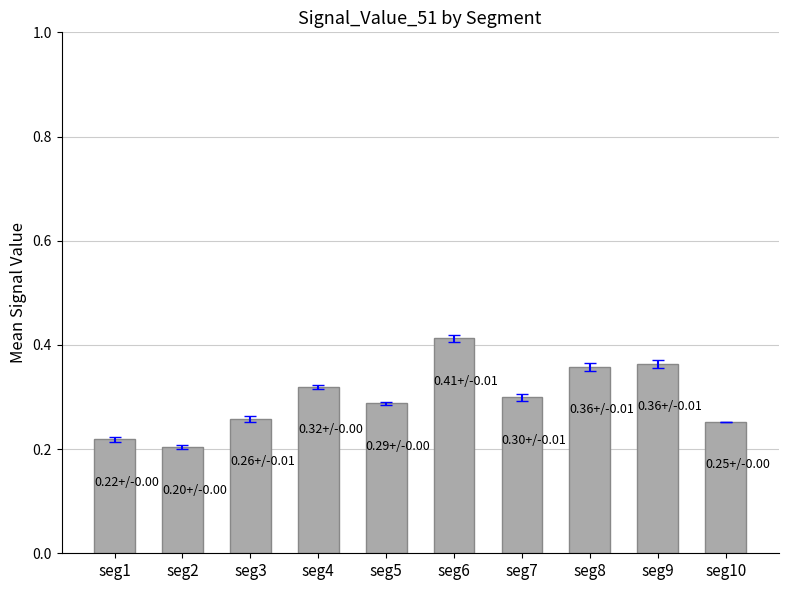

Is it true that the value at seg7 is 0.2?

False